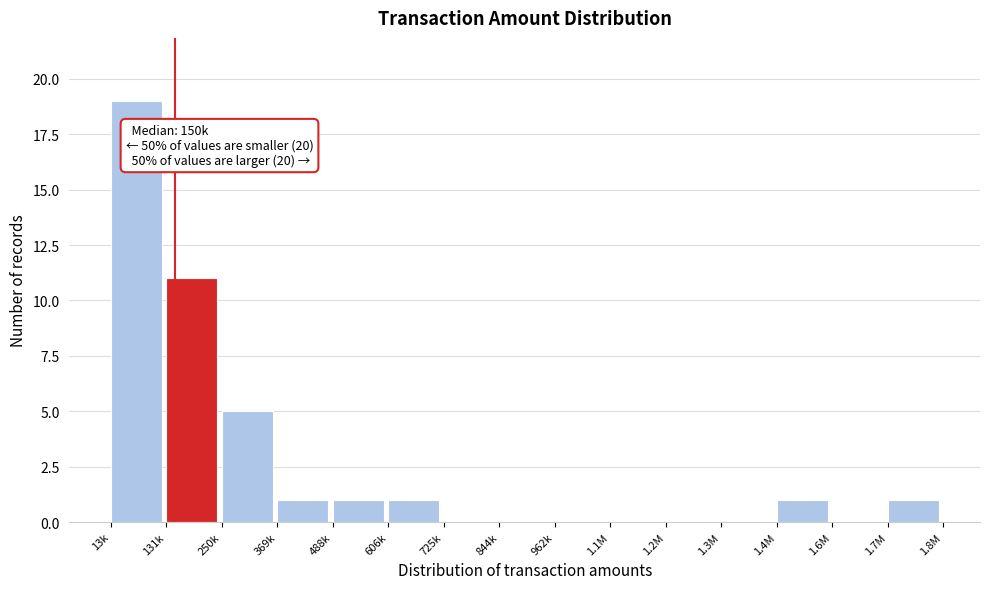

Reading right to left, extract all data points from this chart.

1.7M=1	1.6M=0	1.4M=1	1.3M=0	1.2M=0	1.1M=0	962k=0	844k=0	725k=0	606k=1	488k=1	369k=1	250k=5	131k=11	13k=19